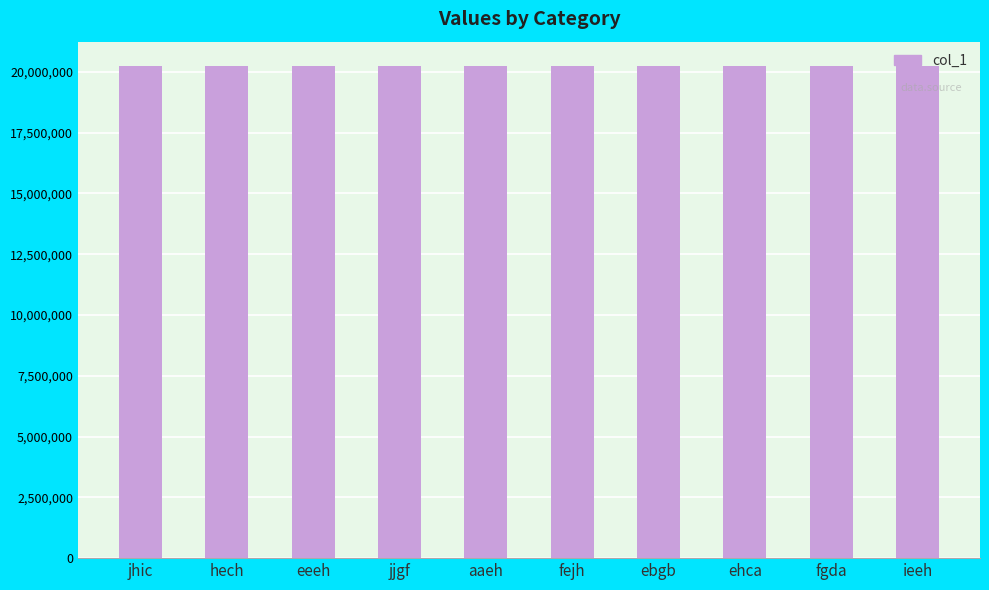

What is the difference between the maximum and minimum values?

8659